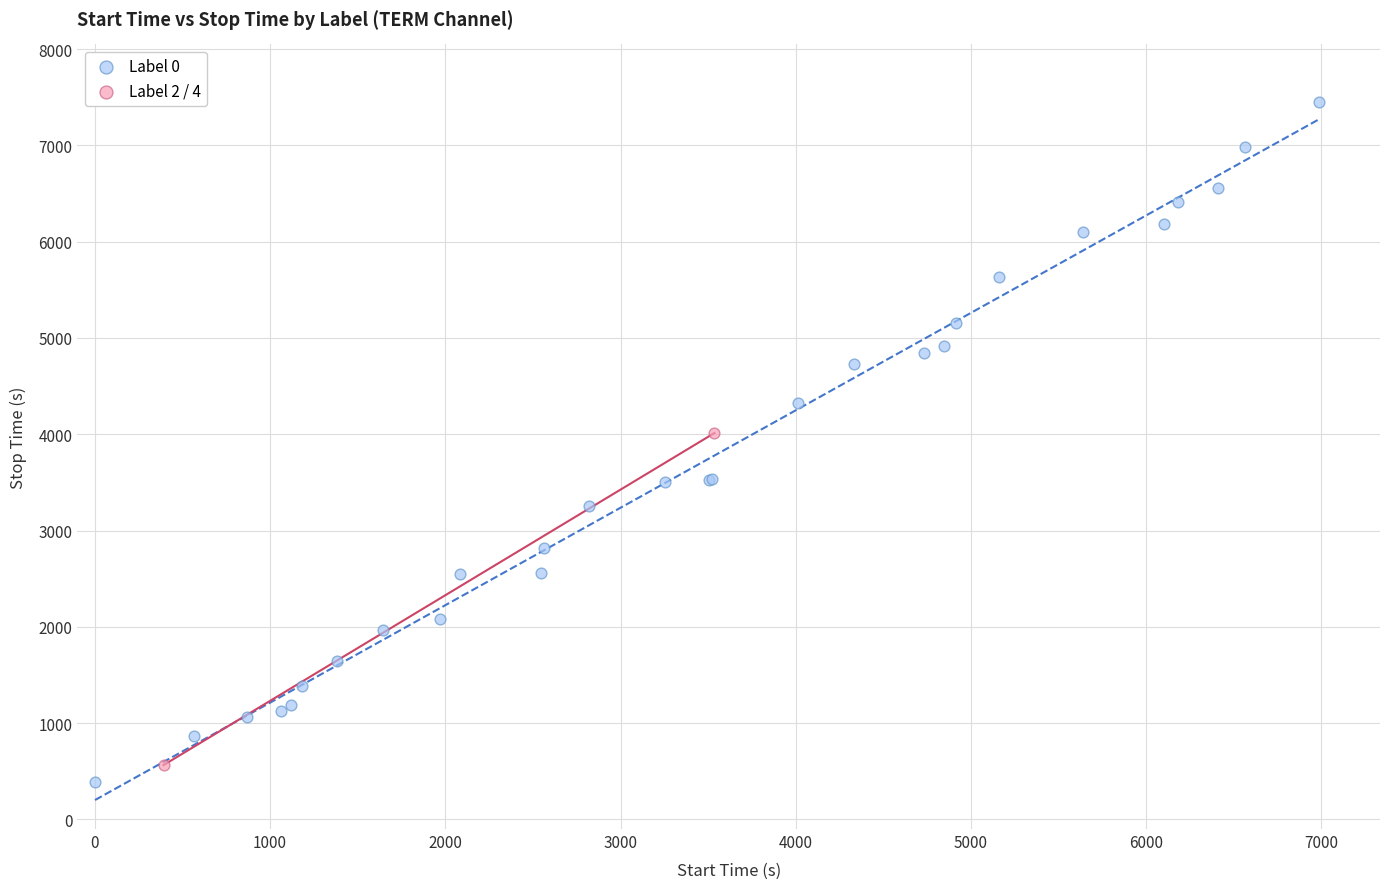

Which series contains the lowest Y value?

Label 0